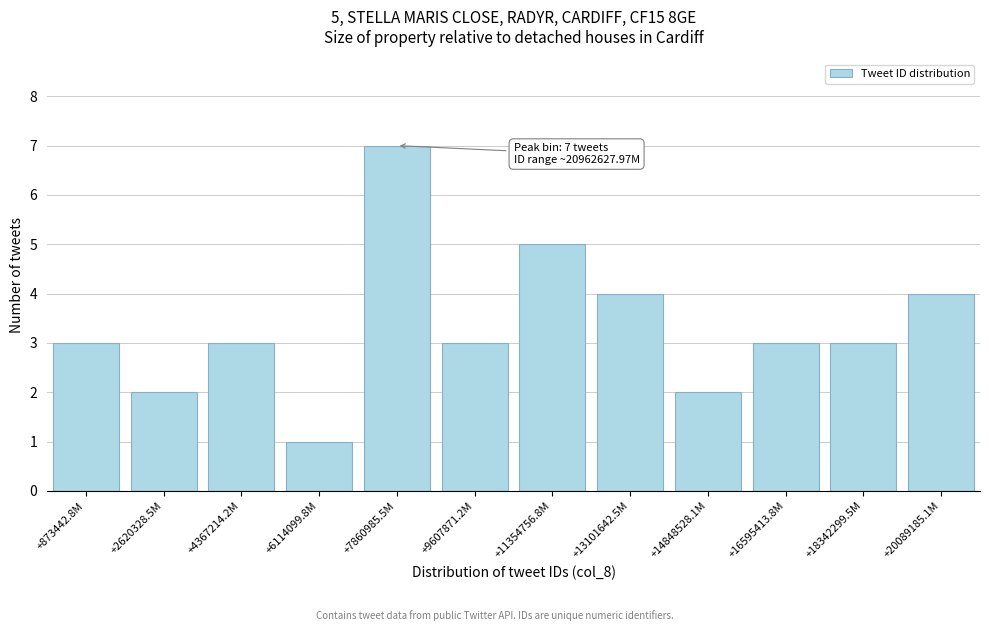

Reading left to right, what are all the values shown in this chart?

+873442.8M=3	+2620328.5M=2	+4367214.2M=3	+6114099.8M=1	+7860985.5M=7	+9607871.2M=3	+11354756.8M=5	+13101642.5M=4	+14848528.1M=2	+16595413.8M=3	+18342299.5M=3	+20089185.1M=4